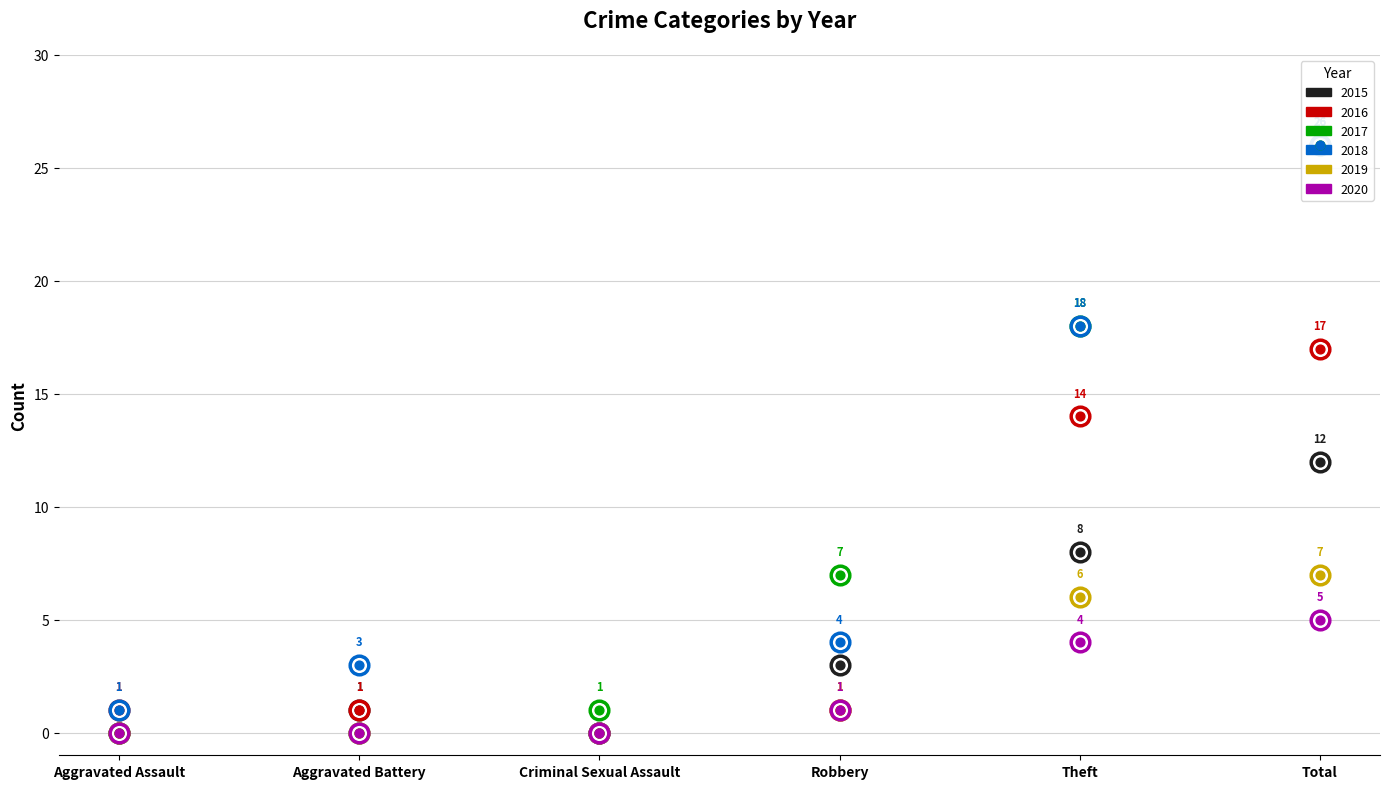

Which series contains the lowest Y value?

2015